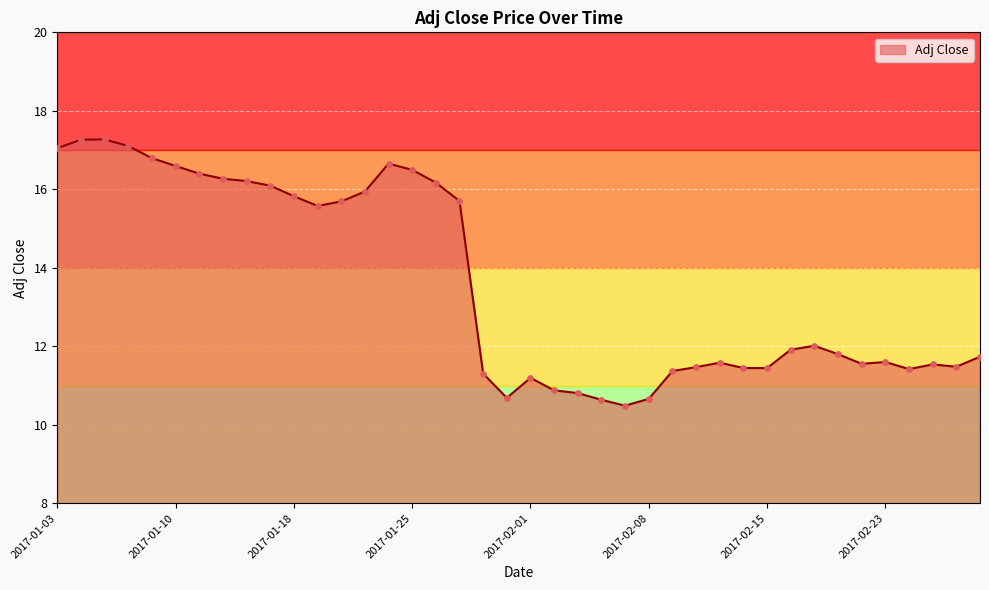

What is the minimum value shown in the chart?

10.5